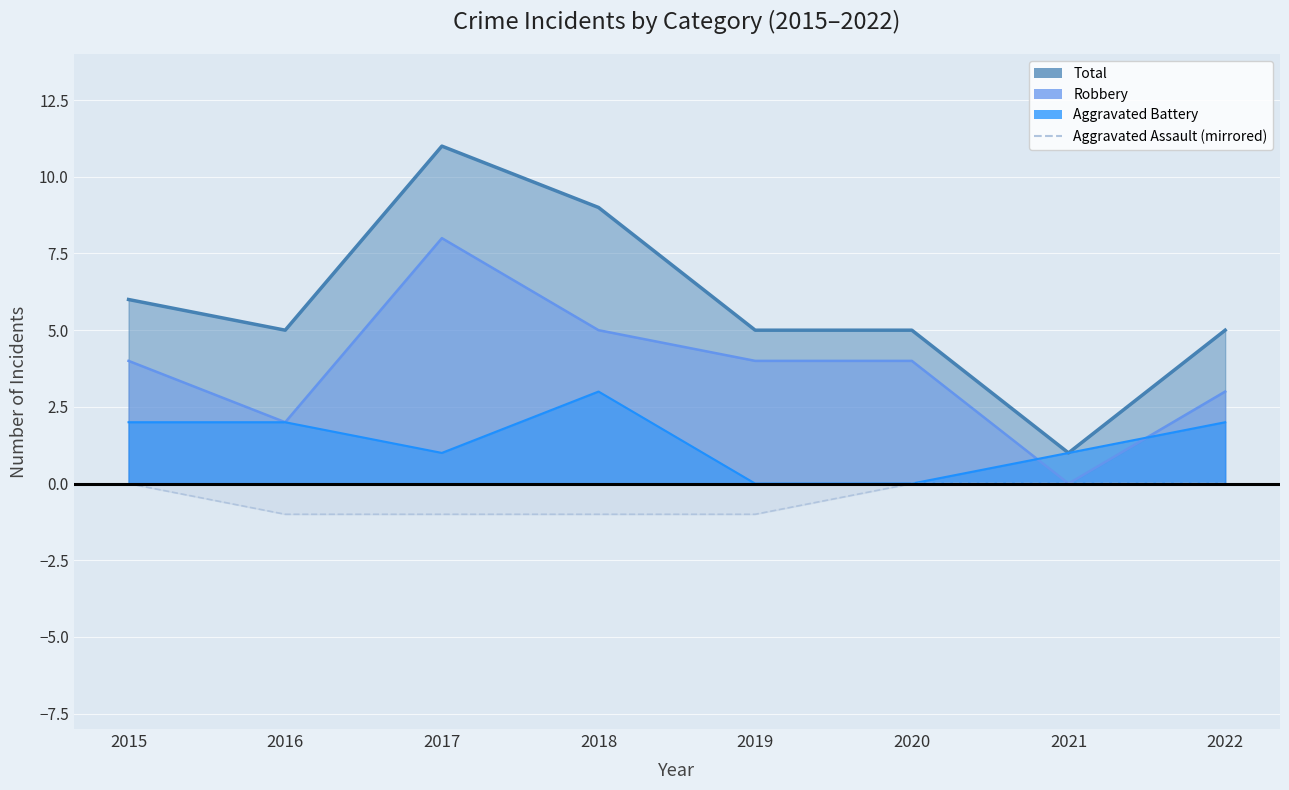

How many interior local valleys does the Total series have?

2